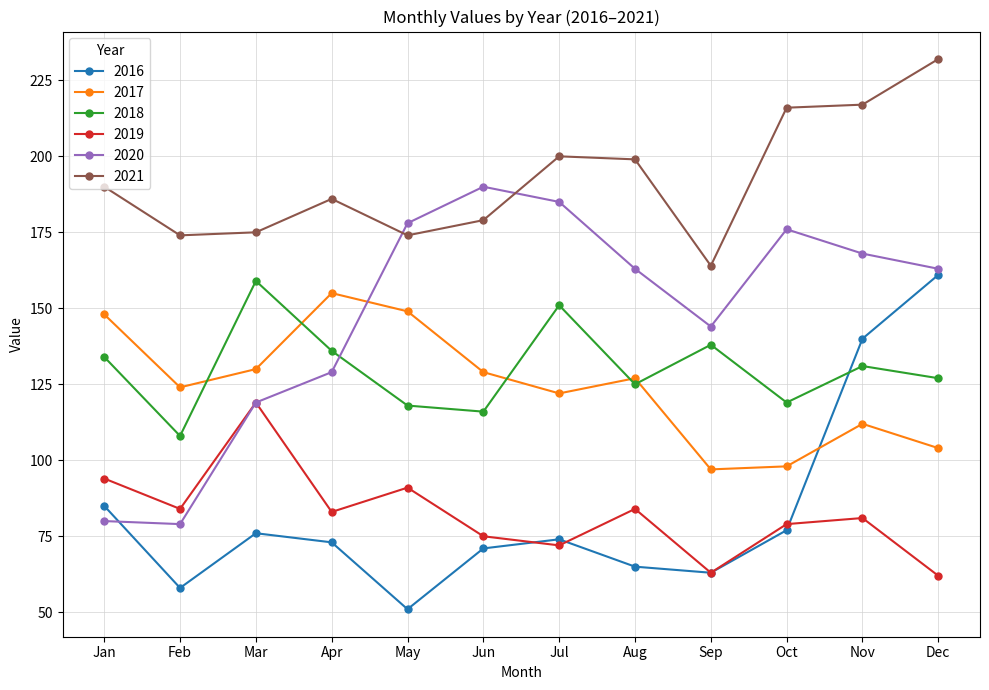

Between which two adjacent categories do 2019 and 2016 first intersect?

Jun and Jul